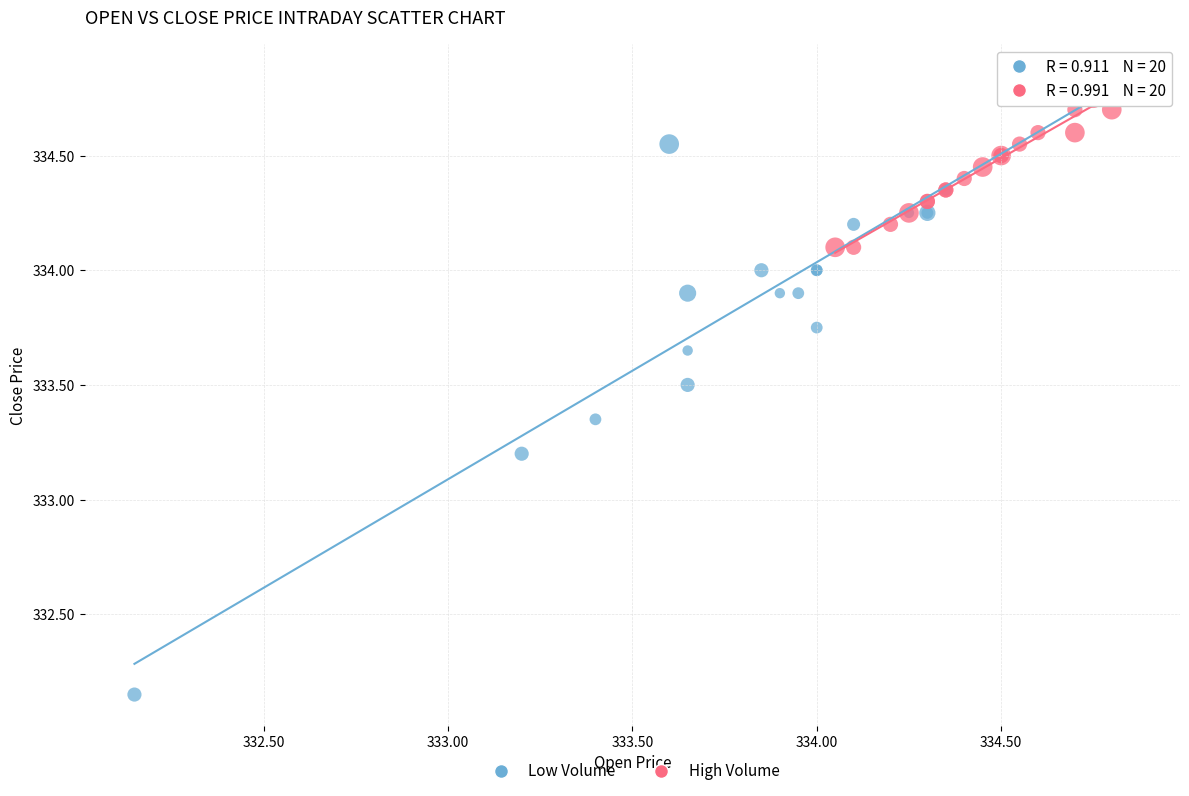

Which series has the largest Y range (max minus min)?

Low Volume